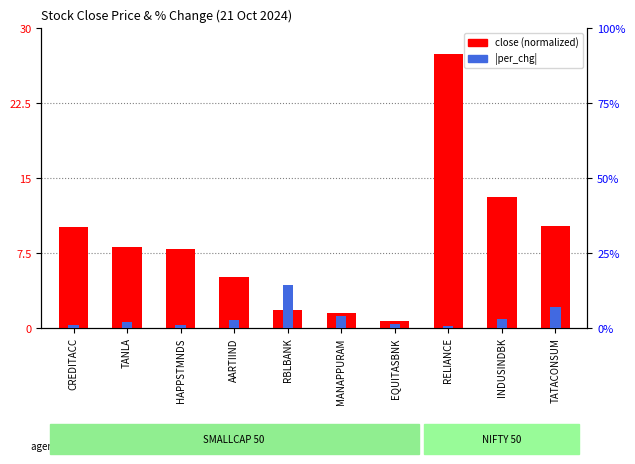

Which series has the largest total across all categories?

close